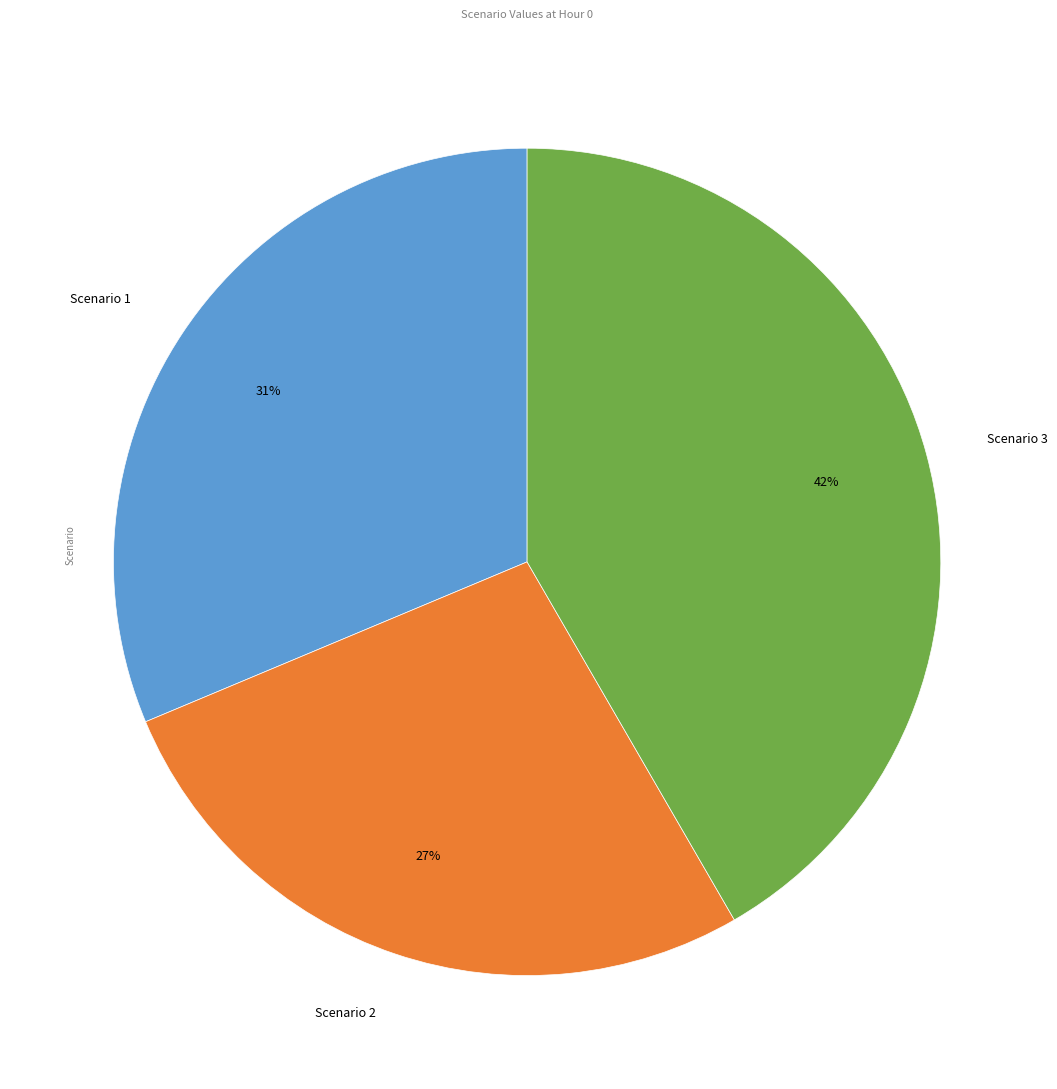

True or false: Scenario 1 accounts for 31% of the total.

True